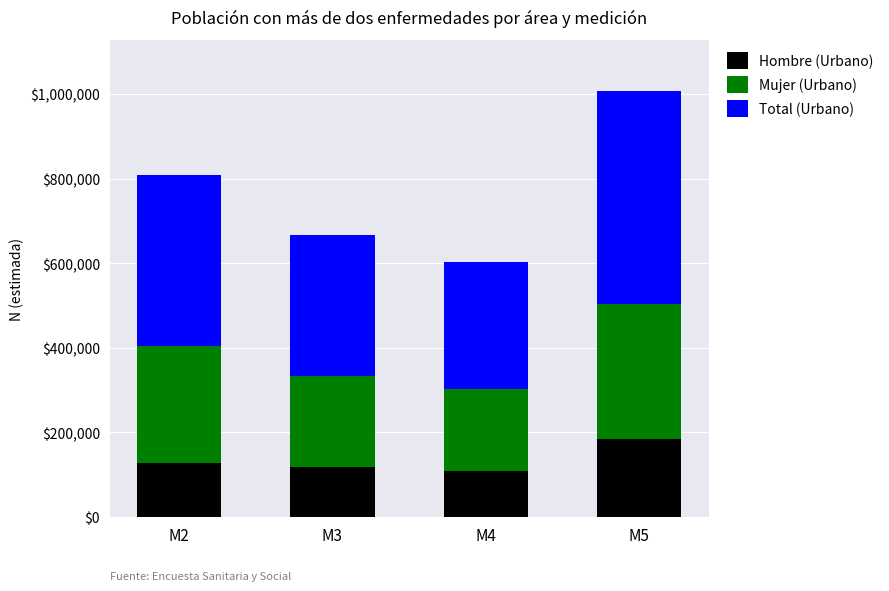

What is the value of the Hombre (Urbano) bar at the 1st from the left?

126831